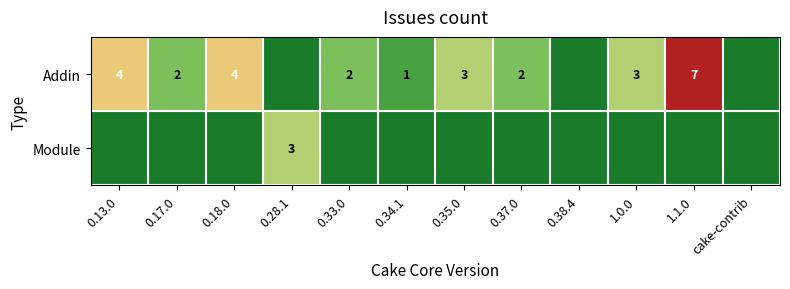

True or false: Addin has a value of 1 at 0.13.0.

False